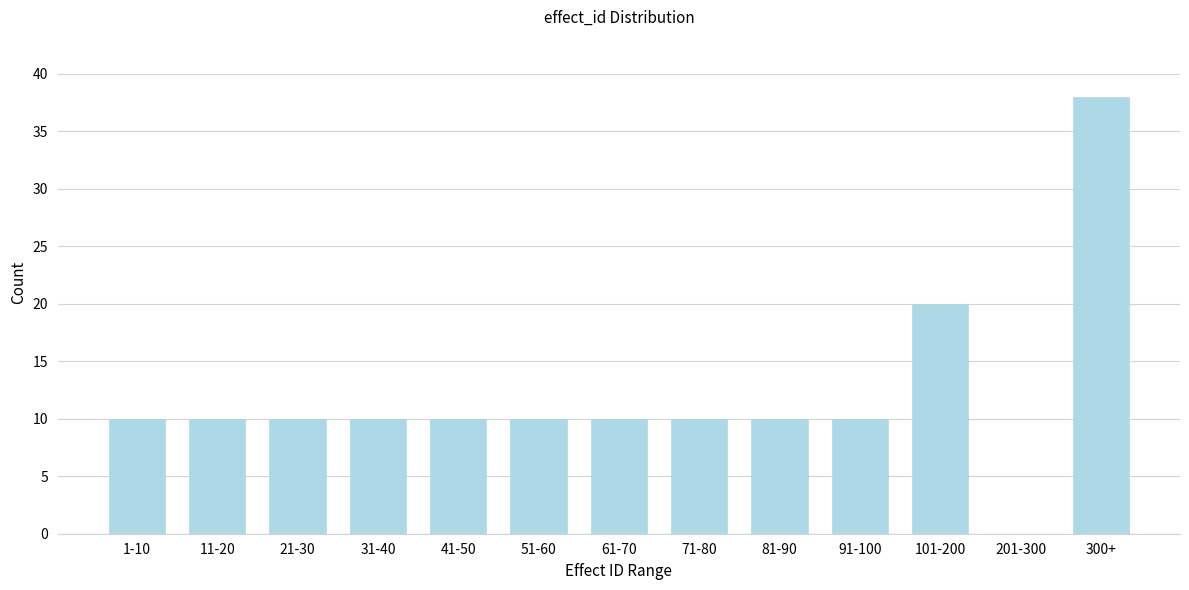

Reading right to left, list all the values displayed in this chart.

300+=38	201-300=0	101-200=20	91-100=10	81-90=10	71-80=10	61-70=10	51-60=10	41-50=10	31-40=10	21-30=10	11-20=10	1-10=10